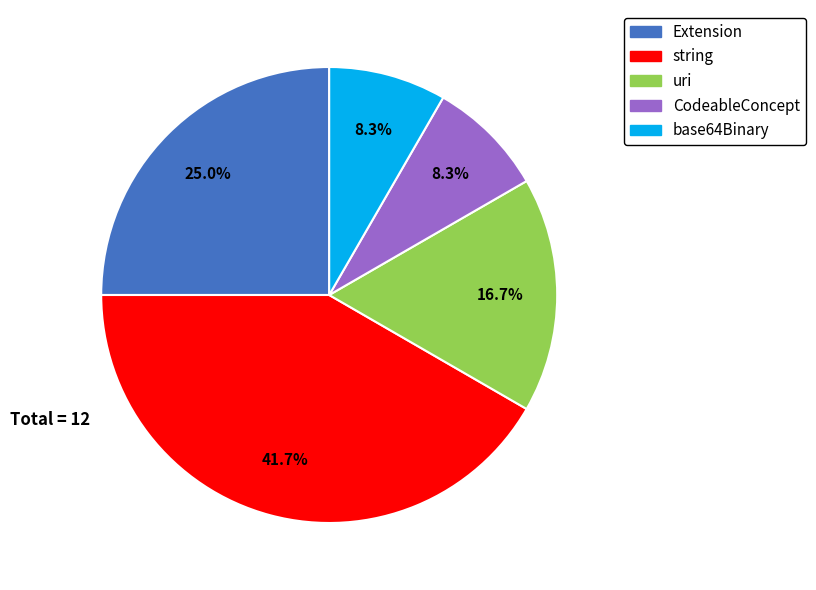

What is the total percentage of string and Extension?

66.7%